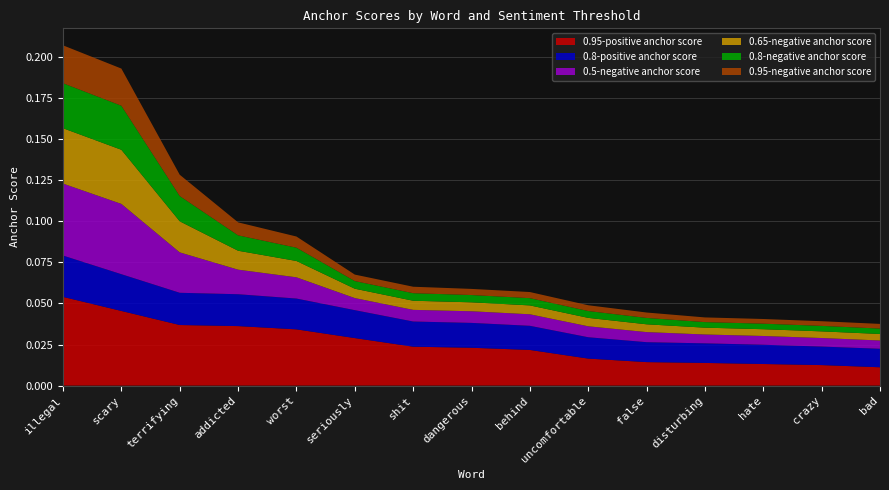

Reading left to right, what are all the values shown in this chart?

0.95-negative anchor score: illegal=0.0	scary=0.0	terrifying=0.0	addicted=0.0	worst=0.0	seriously=0.0	shit=0.0	dangerous=0.0	behind=0.0	uncomfortable=0.0	false=0.0	disturbing=0.0	hate=0.0	crazy=0.0	bad=0.0
0.95-positive anchor score: illegal=0.1	scary=0.0	terrifying=0.0	addicted=0.0	worst=0.0	seriously=0.0	shit=0.0	dangerous=0.0	behind=0.0	uncomfortable=0.0	false=0.0	disturbing=0.0	hate=0.0	crazy=0.0	bad=0.0
0.8-negative anchor score: illegal=0.0	scary=0.0	terrifying=0.0	addicted=0.0	worst=0.0	seriously=0.0	shit=0.0	dangerous=0.0	behind=0.0	uncomfortable=0.0	false=0.0	disturbing=0.0	hate=0.0	crazy=0.0	bad=0.0
0.8-positive anchor score: illegal=0.0	scary=0.0	terrifying=0.0	addicted=0.0	worst=0.0	seriously=0.0	shit=0.0	dangerous=0.0	behind=0.0	uncomfortable=0.0	false=0.0	disturbing=0.0	hate=0.0	crazy=0.0	bad=0.0
0.65-negative anchor score: illegal=0.0	scary=0.0	terrifying=0.0	addicted=0.0	worst=0.0	seriously=0.0	shit=0.0	dangerous=0.0	behind=0.0	uncomfortable=0.0	false=0.0	disturbing=0.0	hate=0.0	crazy=0.0	bad=0.0
0.5-negative anchor score: illegal=0.0	scary=0.0	terrifying=0.0	addicted=0.0	worst=0.0	seriously=0.0	shit=0.0	dangerous=0.0	behind=0.0	uncomfortable=0.0	false=0.0	disturbing=0.0	hate=0.0	crazy=0.0	bad=0.0